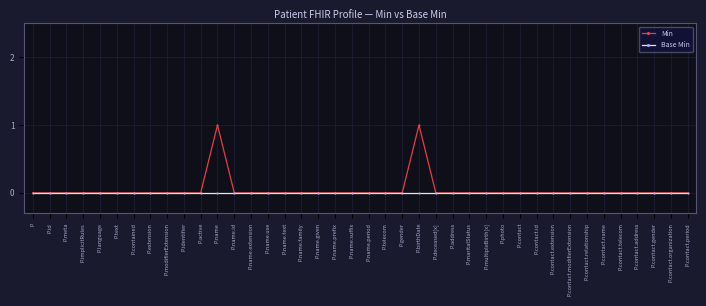

How many series are shown in this chart?

2